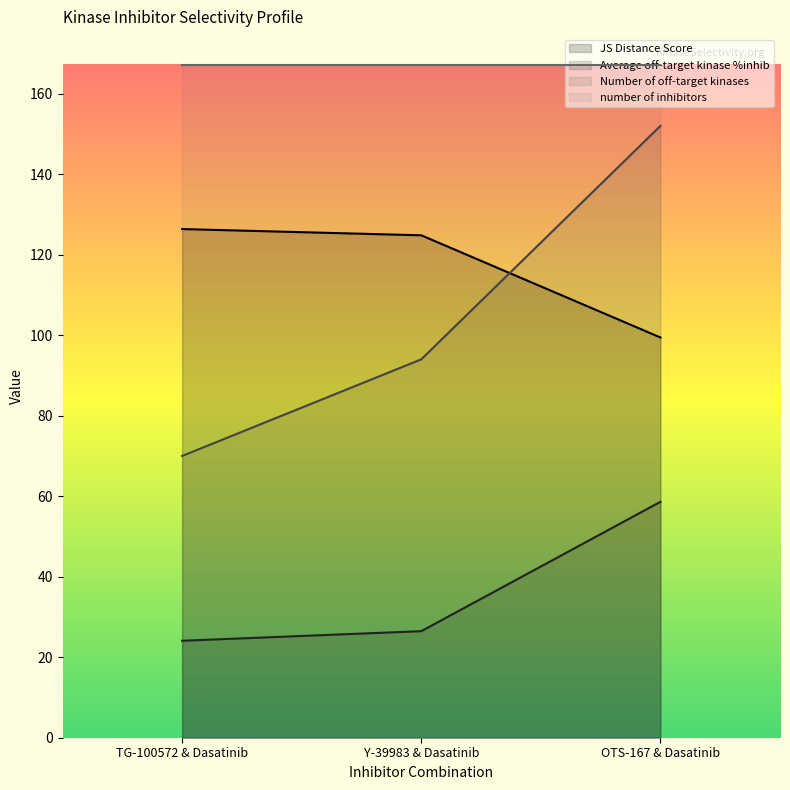

List the labels in order of JS Distance Score value, smallest first.

OTS-167 & Dasatinib, Y-39983 & Dasatinib, TG-100572 & Dasatinib